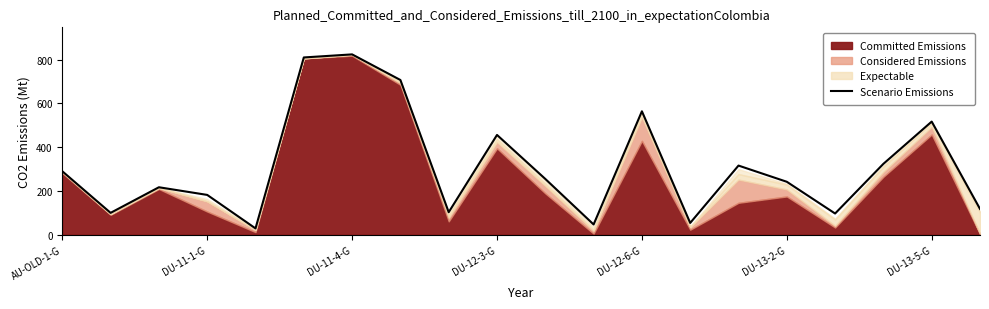

Does the chart display data point markers on the line(s)?

No